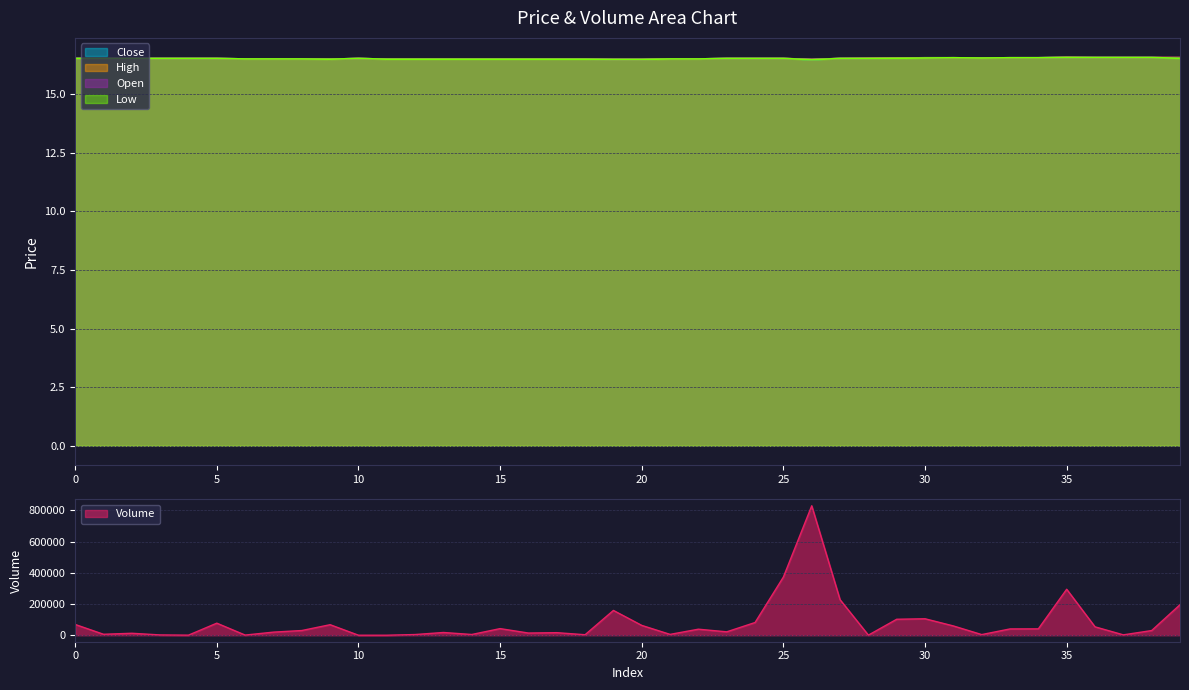

In volume, how many points are higher than both neighbors (excluding endpoints)?

11